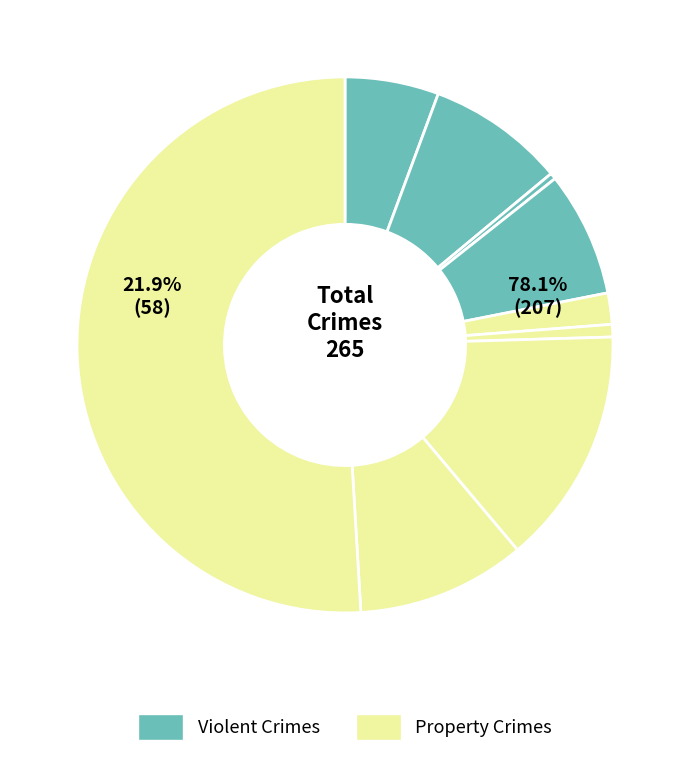

To the nearest percent, what is the difference between the largest and smallest slice percentages?

51%